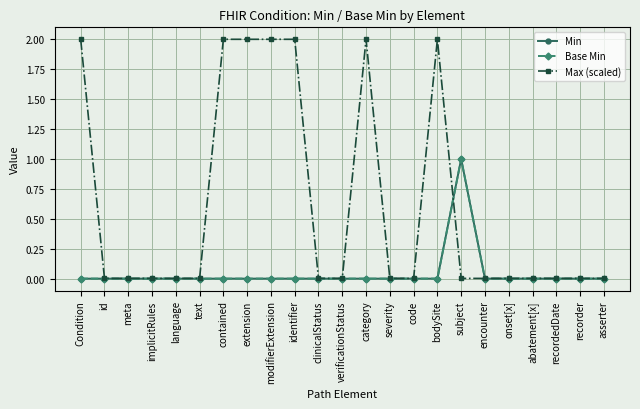

List the series in order of their peak value, lowest first.

Min, Base Min, Max (scaled)